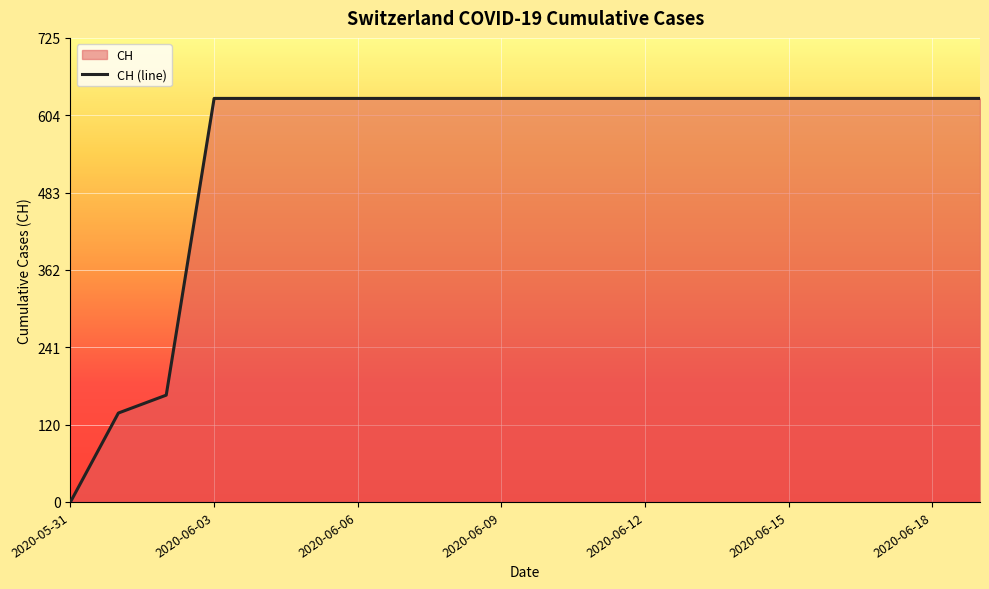

What is the change in value from 2020-05-31 to 2020-06-06?

+631